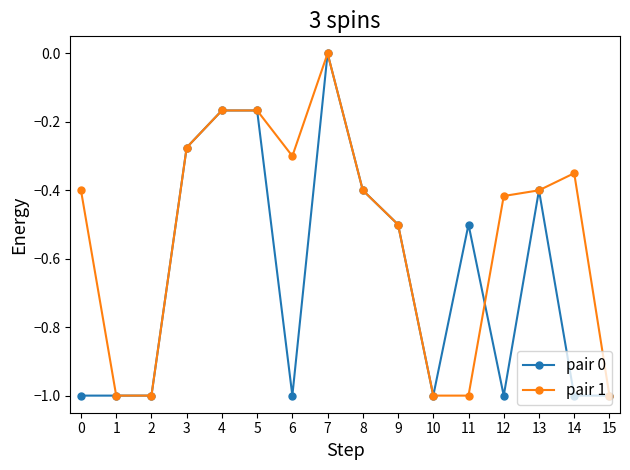

Rank the series by their average value, from lowest to highest.

pair 0, pair 1